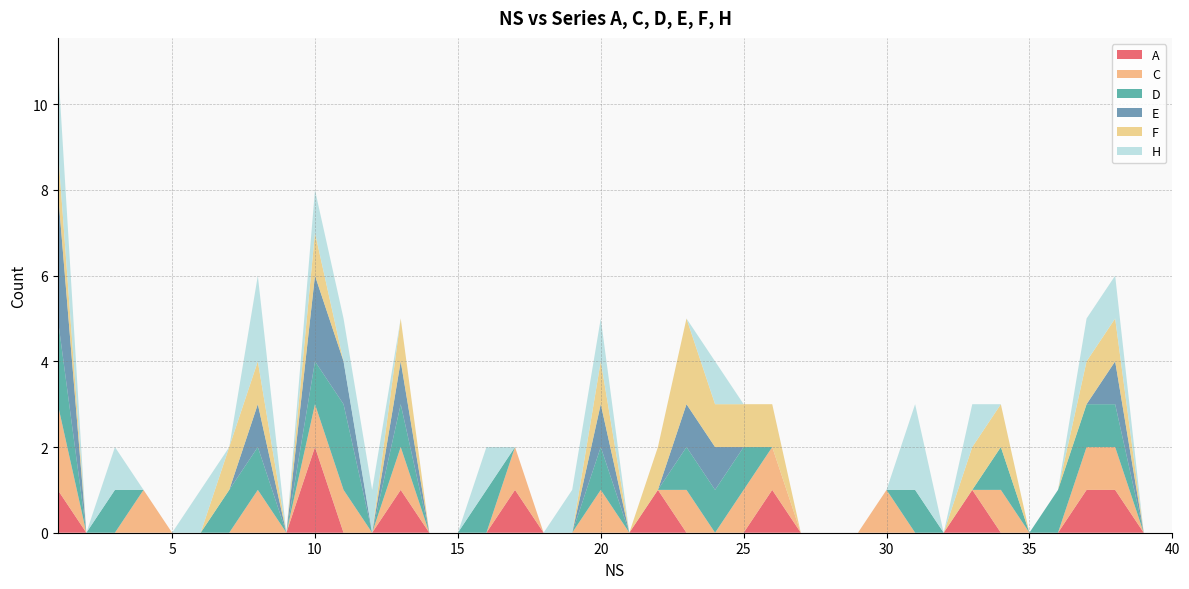

Reading left to right, list all the values displayed in this chart.

A: 1	0	0	0	0	0	0	0	0	2	0	0	1	0	0	0	1	0	0	0	0	1	0	0	0	1	0	0	0	0	0	0	1	0	0	0	1	1	0	0
C: 2	0	0	1	0	0	0	1	0	1	1	0	1	0	0	0	1	0	0	1	0	0	1	0	1	1	0	0	0	1	0	0	0	1	0	0	1	1	0	0
D: 2	0	1	0	0	0	1	1	0	1	2	0	1	0	0	1	0	0	0	1	0	0	1	1	1	0	0	0	0	0	1	0	0	1	0	1	1	1	0	0
E: 3	0	0	0	0	0	0	1	0	2	1	0	1	0	0	0	0	0	0	1	0	0	1	1	0	0	0	0	0	0	0	0	0	0	0	0	0	1	0	0
F: 1	0	0	0	0	0	1	1	0	1	0	0	1	0	0	0	0	0	0	1	0	1	2	1	1	1	0	0	0	0	0	0	1	1	0	0	1	1	0	0
H: 2	0	1	0	0	1	0	2	0	1	1	1	0	0	0	1	0	0	1	1	0	0	0	1	0	0	0	0	0	0	2	0	1	0	0	0	1	1	0	0